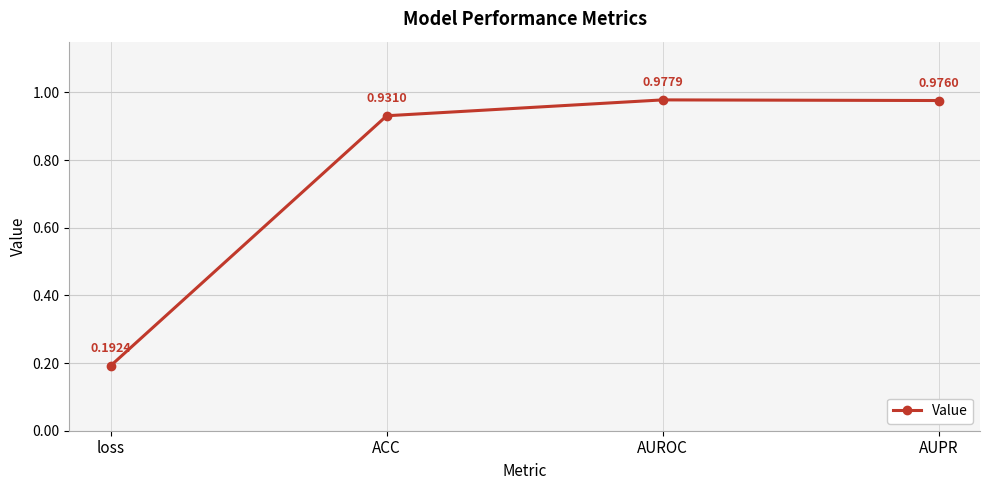

What is the difference between the second highest and minimum values?

0.8